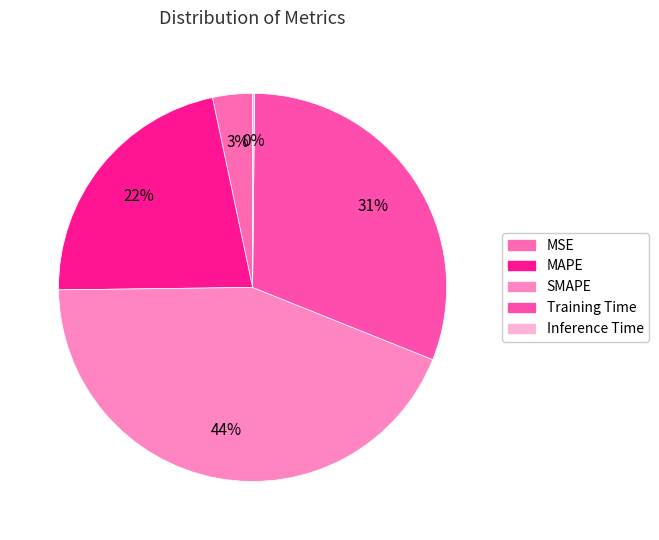

The MSE slice represents 3% of the pie. True or false?

True